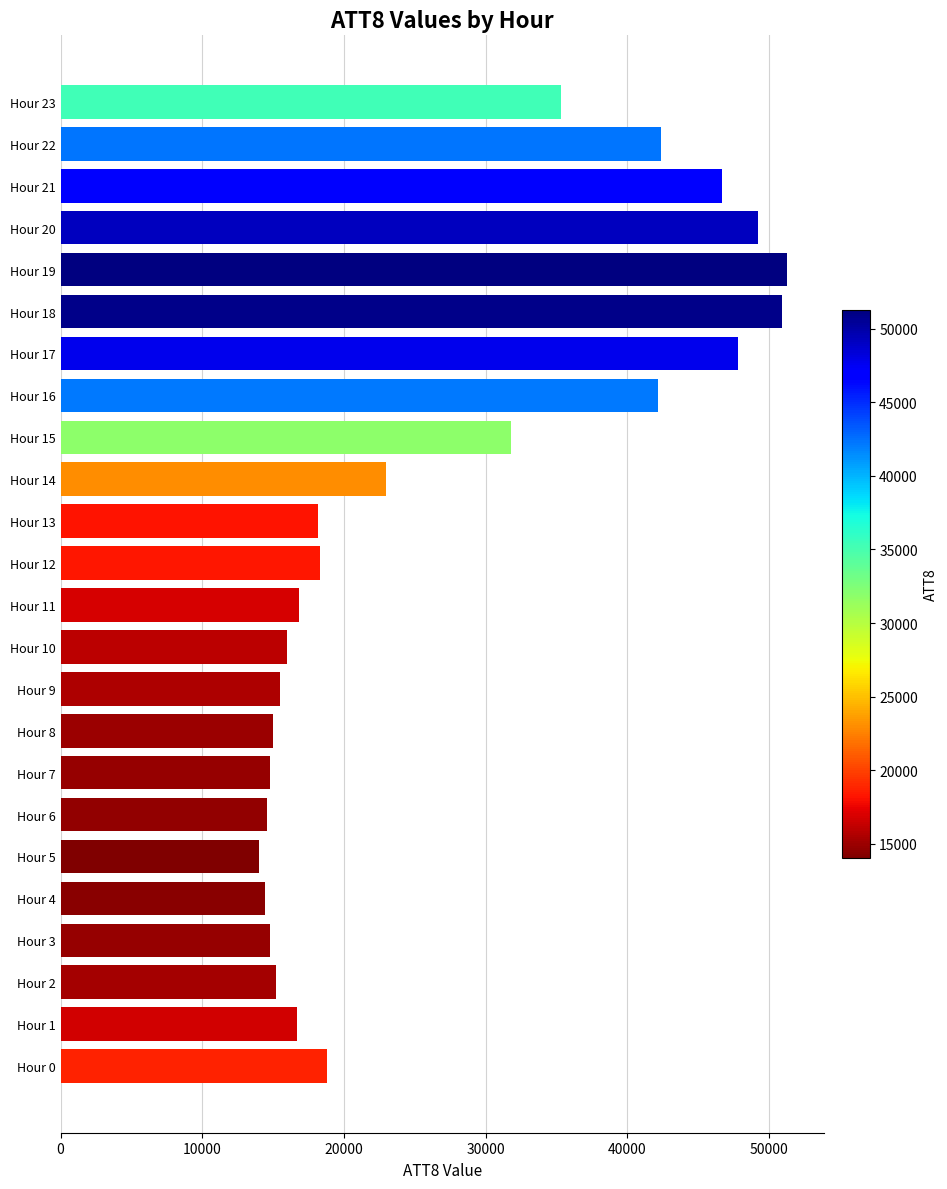

Between Hour 23 and Hour 9, which is larger?

Hour 23